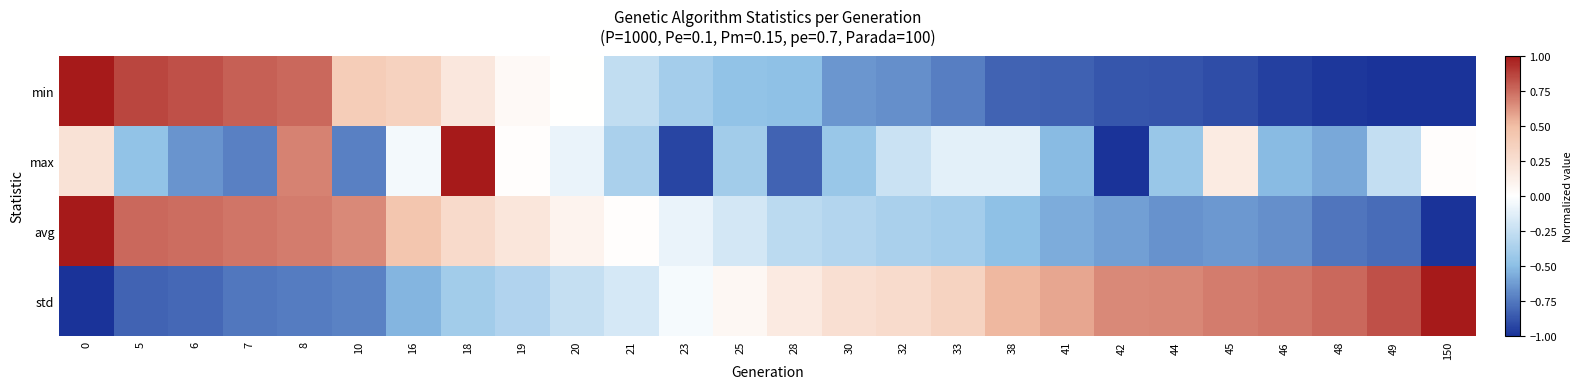

Which series has the largest total across all categories?

std